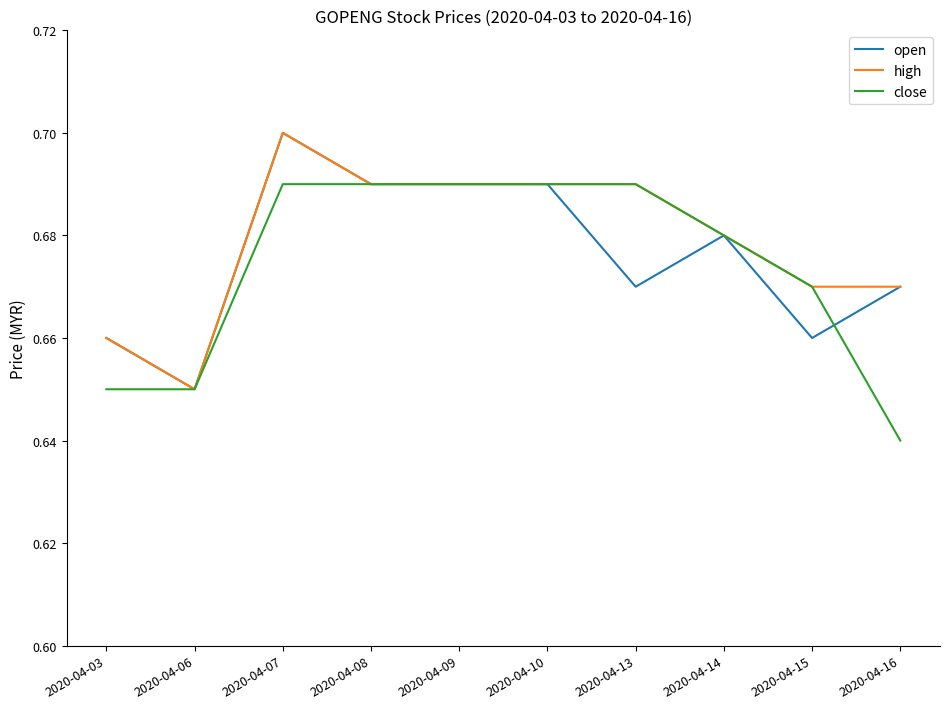

At which label does high reach its minimum?

2020-04-06